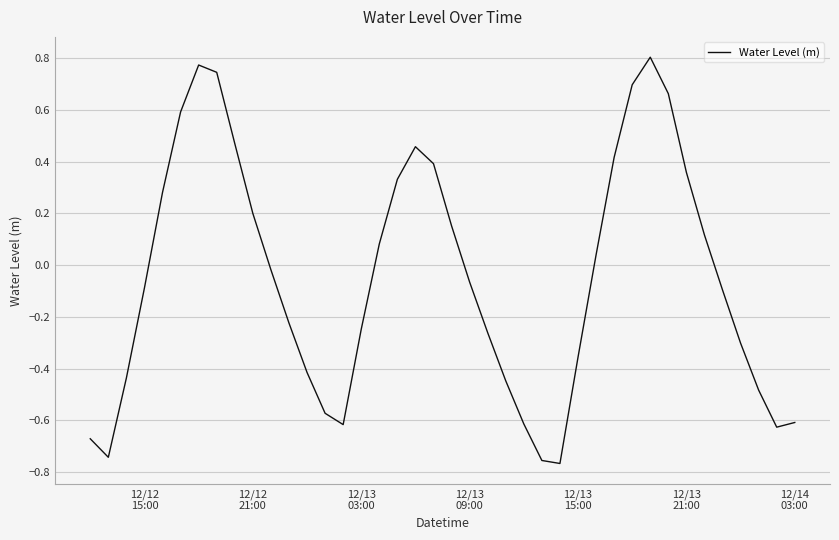

What is the difference between the maximum and minimum values?

1.6